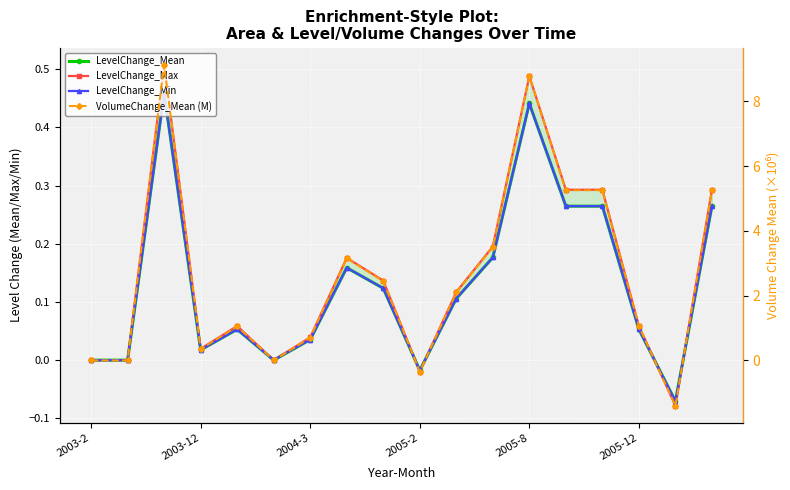

Reading left to right, list all the values displayed in this chart.

LevelChange_Mean: 0.0	0.0	0.5	0.0	0.1	0.0	0.0	0.2	0.1	-0.0	0.1	0.2	0.4	0.3	0.3	0.1	-0.1	0.3
LevelChange_Max: 0.0	0.0	0.5	0.0	0.1	0.0	0.0	0.2	0.1	-0.0	0.1	0.2	0.5	0.3	0.3	0.1	-0.1	0.3
LevelChange_Min: 0.0	0.0	0.5	0.0	0.1	0.0	0.0	0.2	0.1	-0.0	0.1	0.2	0.4	0.3	0.3	0.1	-0.1	0.3
VolumeChange_Mean (M): 0.0	0.0	9.1	0.3	1.0	0.0	0.7	3.1	2.4	-0.3	2.1	3.5	8.8	5.3	5.3	1.0	-1.4	5.3